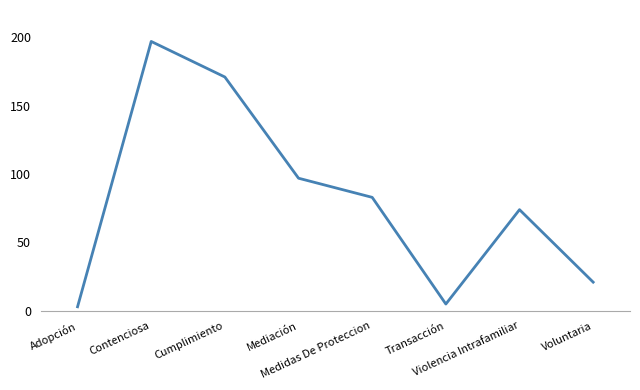

What is the difference between the values at Violencia Intrafamiliar and Contenciosa?

123